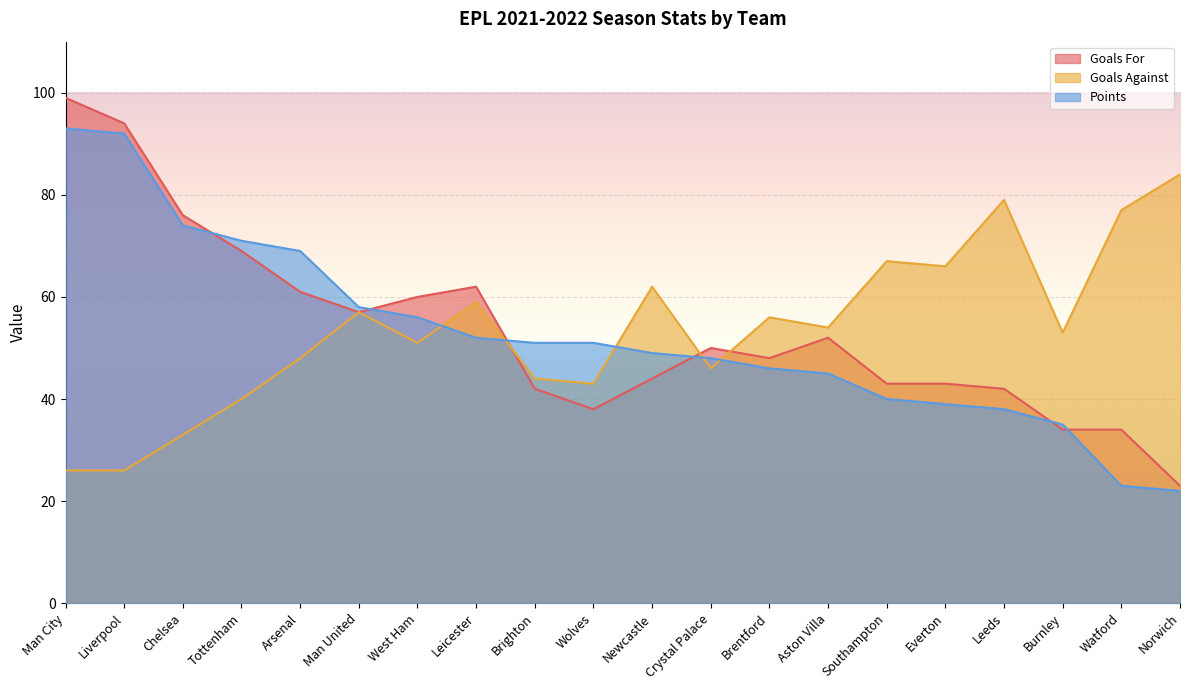

Reading left to right, transcribe all the data shown in this chart.

Goals For: 99	94	76	69	61	57	60	62	42	38	44	50	48	52	43	43	42	34	34	23
Goals Against: 26	26	33	40	48	57	51	59	44	43	62	46	56	54	67	66	79	53	77	84
Points: 93	92	74	71	69	58	56	52	51	51	49	48	46	45	40	39	38	35	23	22